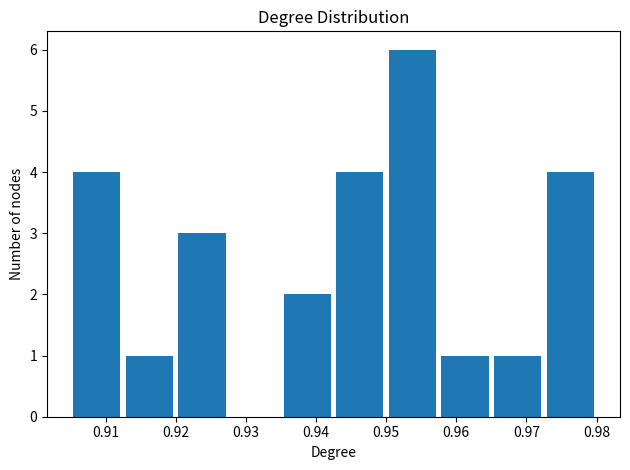

Reading left to right, transcribe this chart: for each bar, give the range it covers on the x-axis and its height. Neither the bar edges nor the heights are printed on the chart, so give them approximately, as read against the axes.

0.905 to 0.913: 4
0.913 to 0.920: 1
0.920 to 0.928: 3
0.928 to 0.935: 0
0.935 to 0.943: 2
0.943 to 0.950: 4
0.950 to 0.958: 6
0.958 to 0.965: 1
0.965 to 0.973: 1
0.973 to 0.980: 4